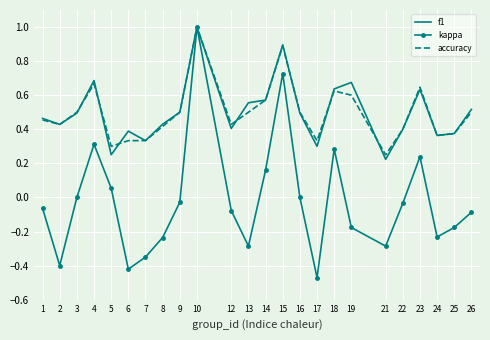

Between 12 and 24, which series saw the biggest shift?

kappa